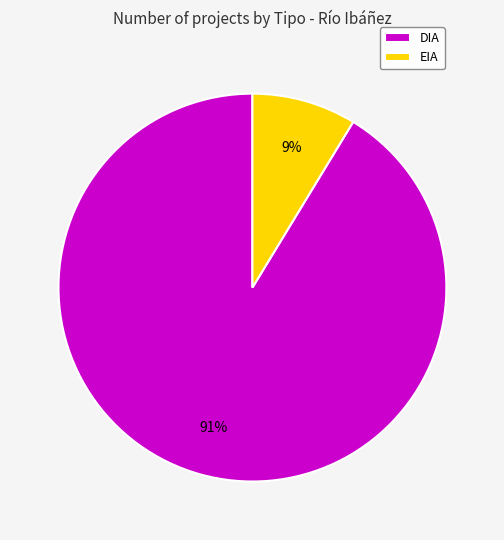

Which category has the biggest portion of the pie?

DIA